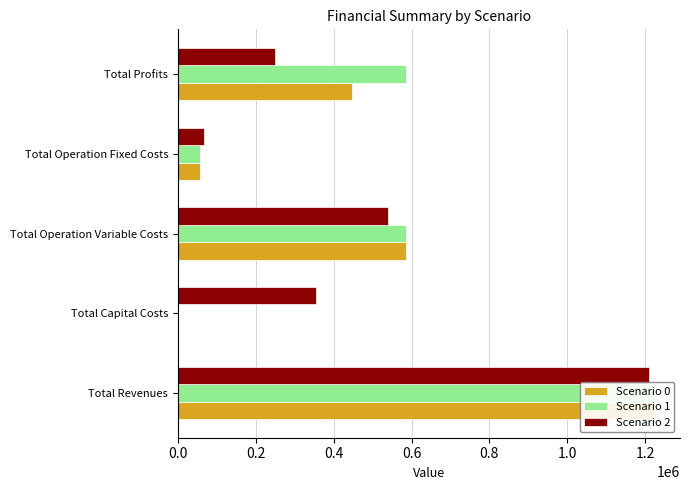

What is the difference between the maximum and minimum values in the Scenario 1 series?

1227892.6